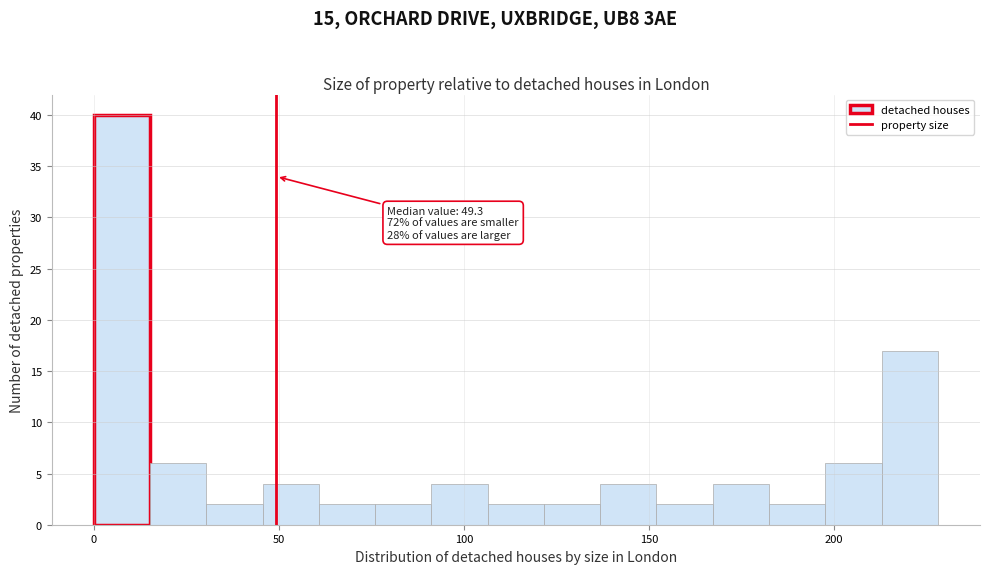

Read against the x-axis, roughly where is the centre of the tallest bar?

10